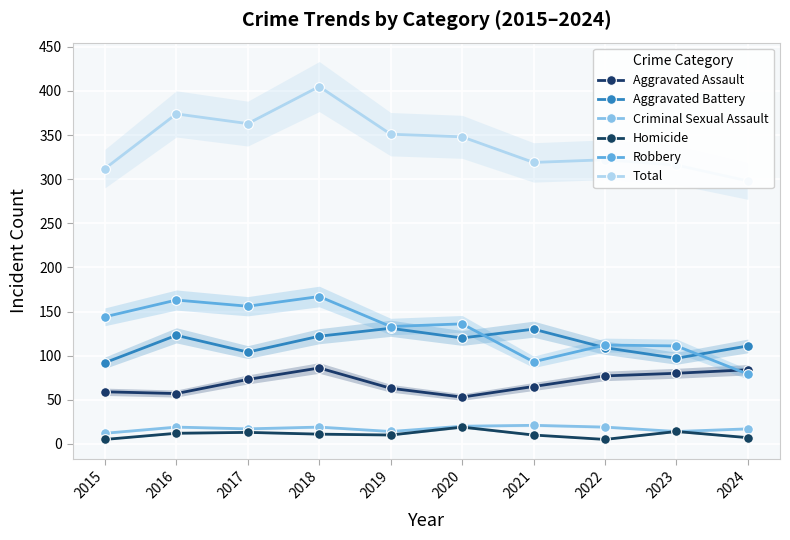

True or false: Robbery and Criminal Sexual Assault cross at least once.

False